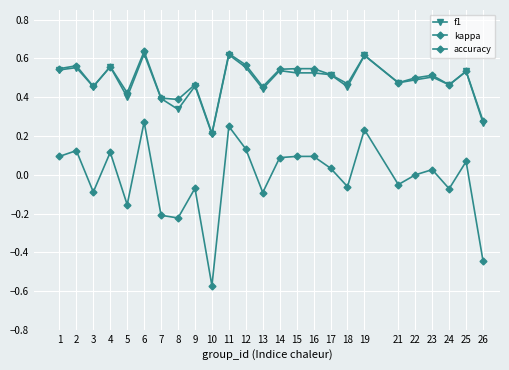

How many distinct data groups are displayed?

3